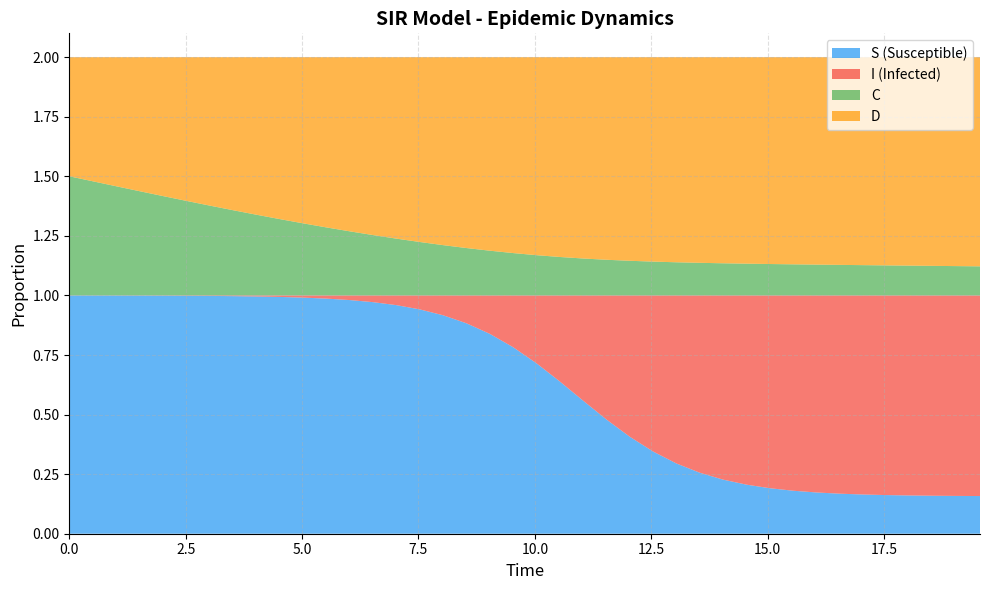

Reading right to left, extract all data points from this chart.

S: 39=0.2	38=0.2	37=0.2	36=0.2	35=0.2	34=0.2	33=0.2	32=0.2	31=0.2	30=0.2	29=0.2	28=0.2	27=0.3	26=0.3	25=0.3	24=0.4	23=0.5	22=0.6	21=0.6	20=0.7	19=0.8	18=0.8	17=0.9	16=0.9	15=0.9	14=1.0	13=1.0	12=1.0	11=1.0	10=1.0	9=1.0	8=1.0	7=1.0	6=1.0	5=1.0	4=1.0	3=1.0	2=1.0	1=1.0	0=1.0
I: 39=0.8	38=0.8	37=0.8	36=0.8	35=0.8	34=0.8	33=0.8	32=0.8	31=0.8	30=0.8	29=0.8	28=0.8	27=0.7	26=0.7	25=0.7	24=0.6	23=0.5	22=0.4	21=0.4	20=0.3	19=0.2	18=0.2	17=0.1	16=0.1	15=0.1	14=0.0	13=0.0	12=0.0	11=0.0	10=0.0	9=0.0	8=0.0	7=0.0	6=0.0	5=0.0	4=0.0	3=0.0	2=0.0	1=0.0	0=0.0
C: 39=0.1	38=0.1	37=0.1	36=0.1	35=0.1	34=0.1	33=0.1	32=0.1	31=0.1	30=0.1	29=0.1	28=0.1	27=0.1	26=0.1	25=0.1	24=0.1	23=0.1	22=0.2	21=0.2	20=0.2	19=0.2	18=0.2	17=0.2	16=0.2	15=0.2	14=0.2	13=0.3	12=0.3	11=0.3	10=0.3	9=0.3	8=0.3	7=0.4	6=0.4	5=0.4	4=0.4	3=0.4	2=0.5	1=0.5	0=0.5
D: 39=0.9	38=0.9	37=0.9	36=0.9	35=0.9	34=0.9	33=0.9	32=0.9	31=0.9	30=0.9	29=0.9	28=0.9	27=0.9	26=0.9	25=0.9	24=0.9	23=0.9	22=0.8	21=0.8	20=0.8	19=0.8	18=0.8	17=0.8	16=0.8	15=0.8	14=0.8	13=0.7	12=0.7	11=0.7	10=0.7	9=0.7	8=0.7	7=0.6	6=0.6	5=0.6	4=0.6	3=0.6	2=0.5	1=0.5	0=0.5